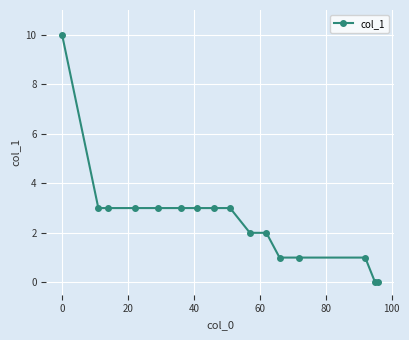

Reading left to right, extract all data points from this chart.

10	3	3	3	3	3	3	3	3	2	2	1	1	1	0	0